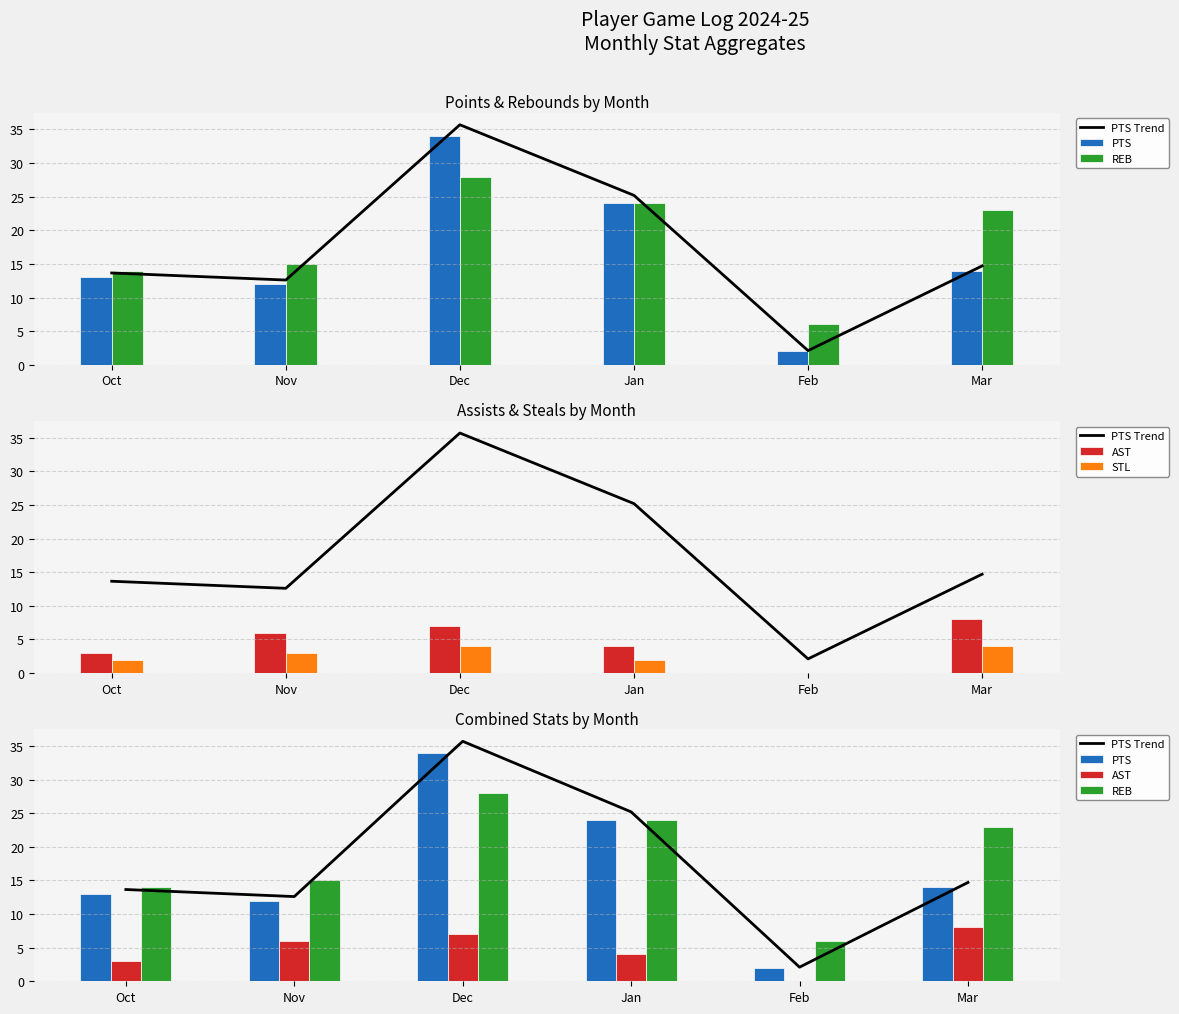

What is the label of the 3rd bar from the right?

Jan